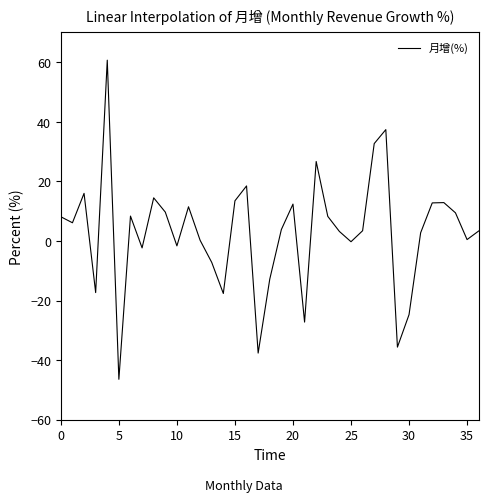

What is the difference between the maximum and minimum values?

107.1